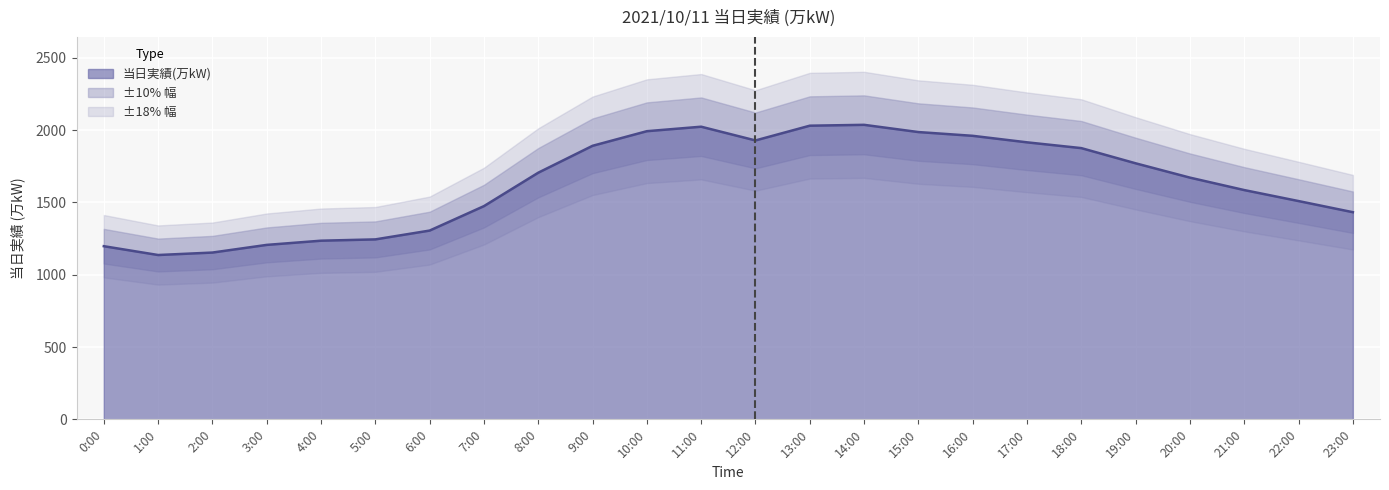

Is it true that the value at 0:00 is 520?

False